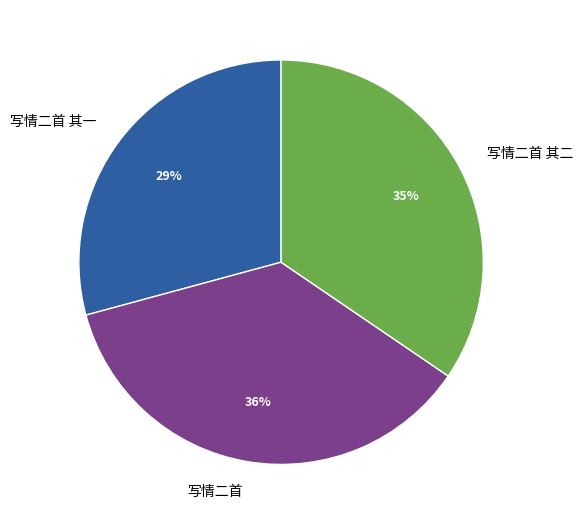

Which slice is the smallest?

写情二首 其一